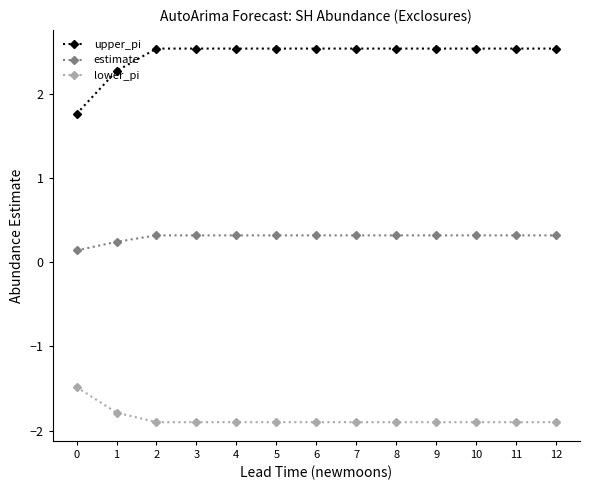

What is the spread (max minus min) of values at 5?

4.4